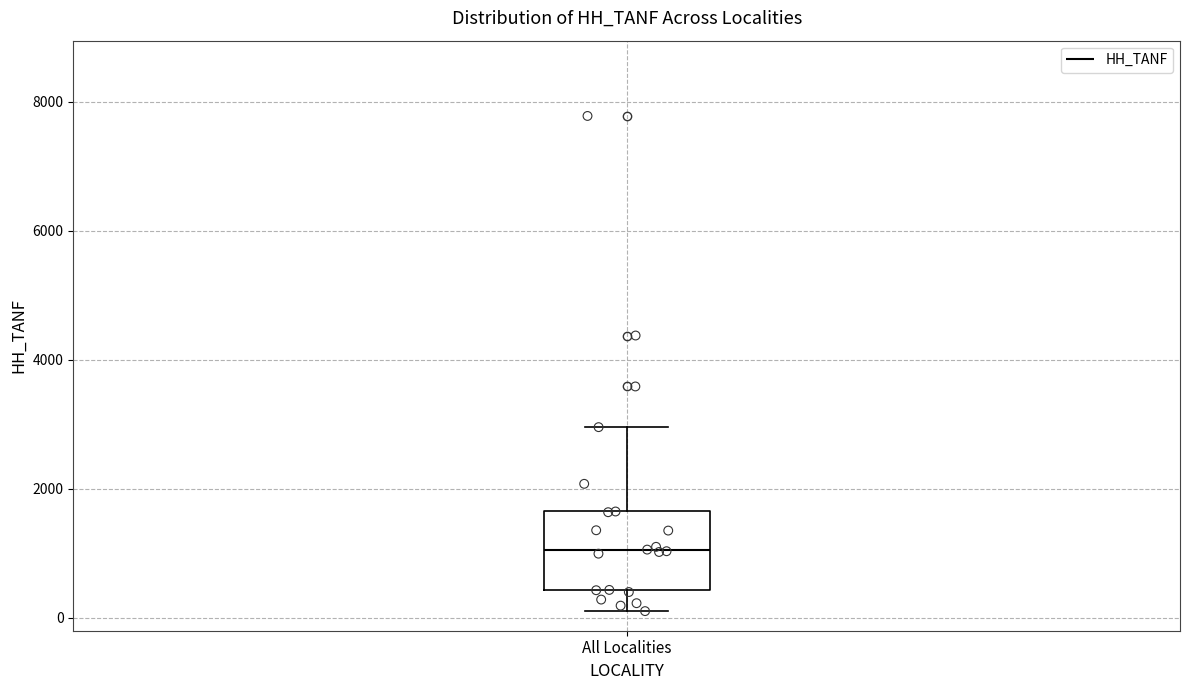

Read this box plot against the y-axis: the position of the median line, the range covered by the box, and the ends of both whiskers. The values are not printed on the chart, so give them approximately, as read against the axis.

median 1000, box 400 to 1600, whiskers 200 to 3000